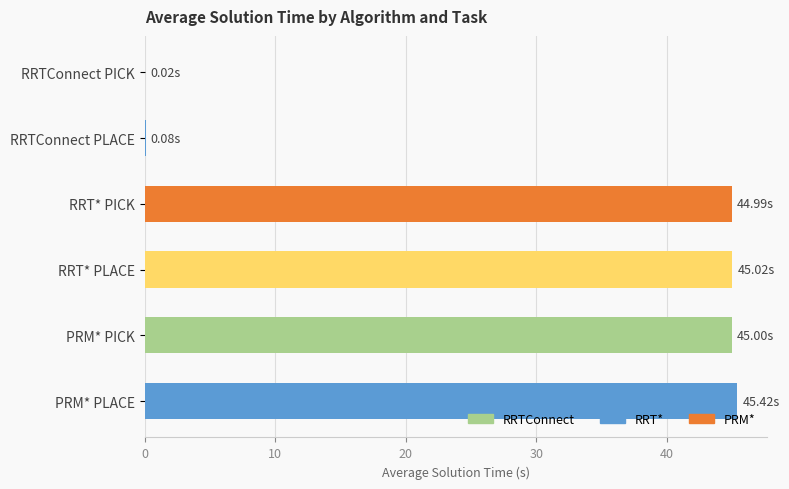

What is the ratio of the value at PRM* PLACE to the value at RRT* PLACE?

1.0